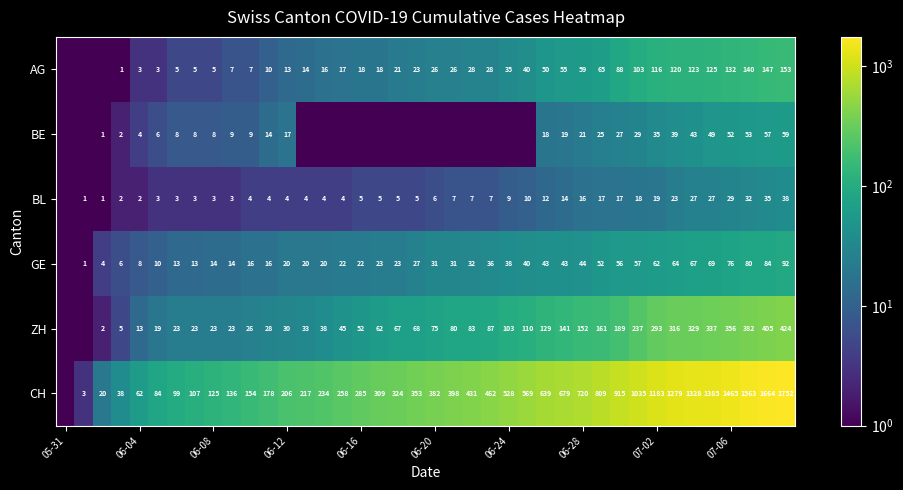

What is the sum of the AG values at 07-02 and 06-28?

175.0